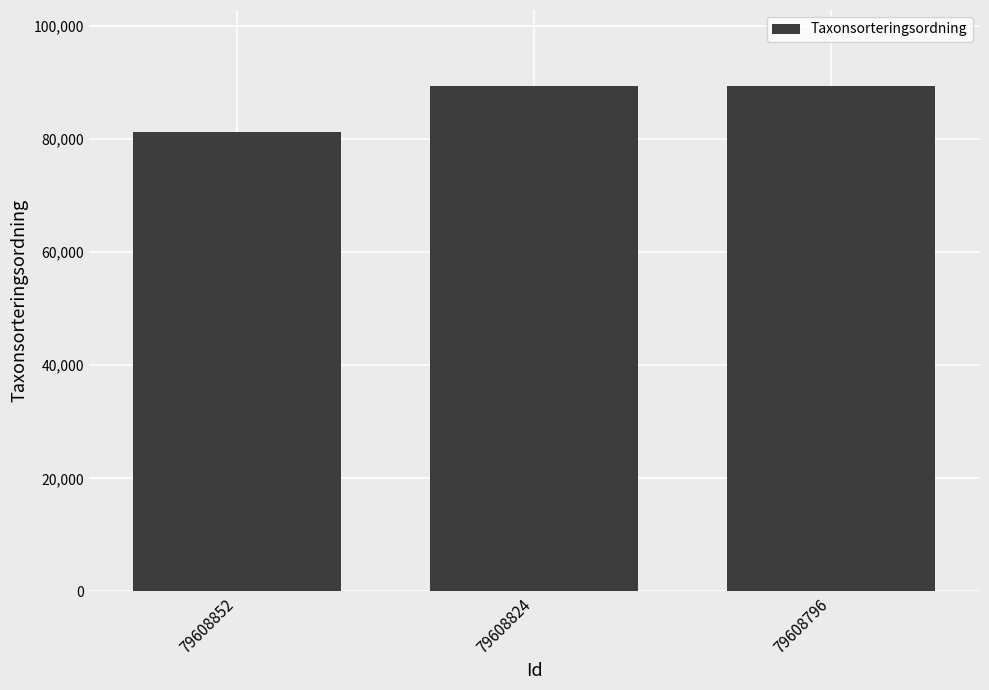

What is the ratio of the value at 79608824 to the value at 79608796?

1.0